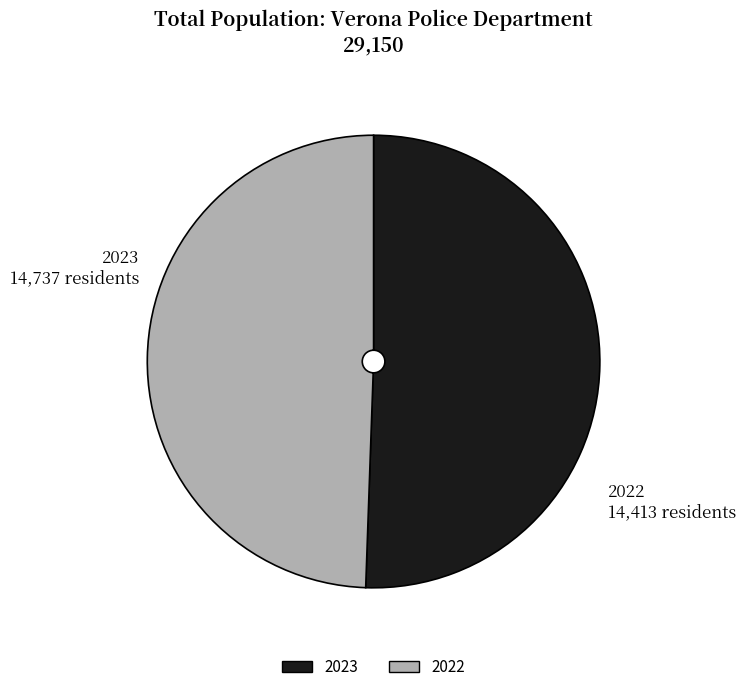

Does 2023 represent more than half of the total?

Yes